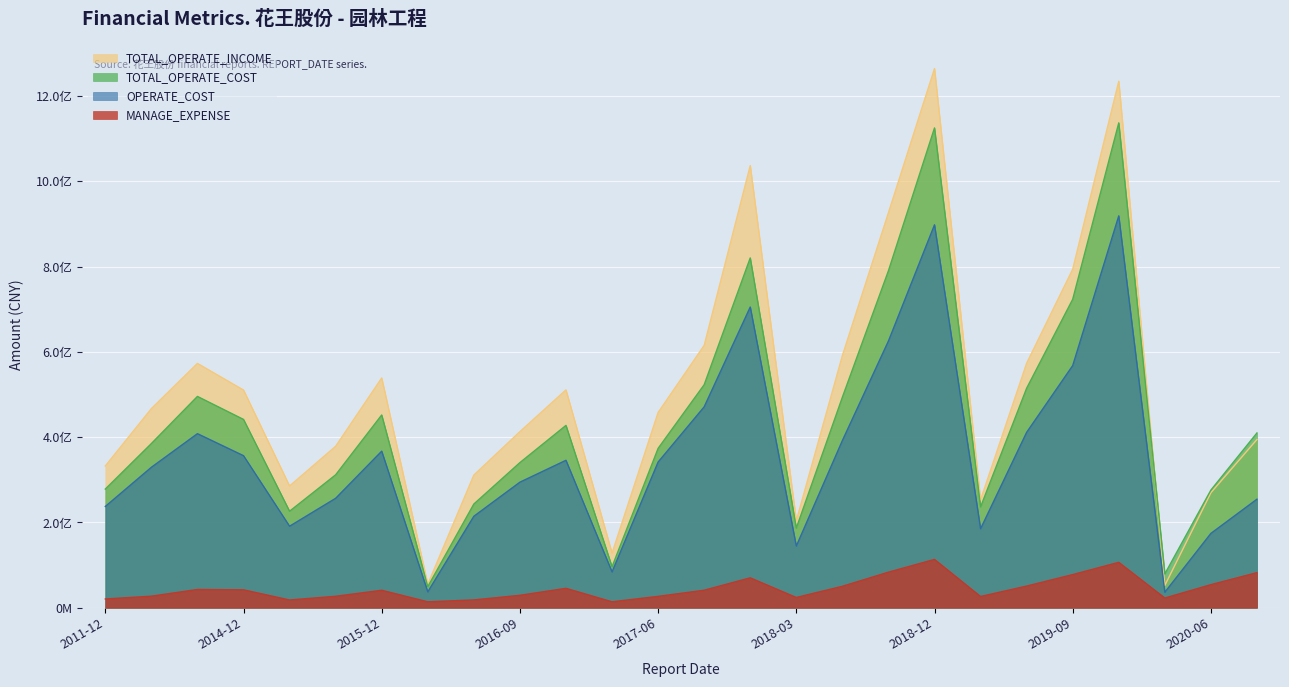

At which label does MANAGE_EXPENSE first exceed 41052767?

2013-12-31